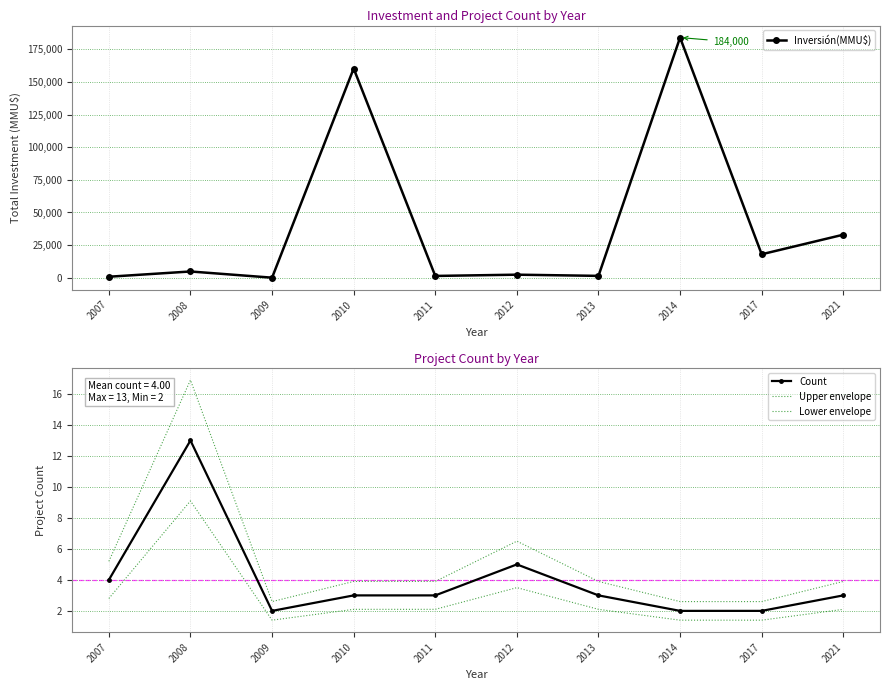

What is the maximum value shown in the chart?

184000.0